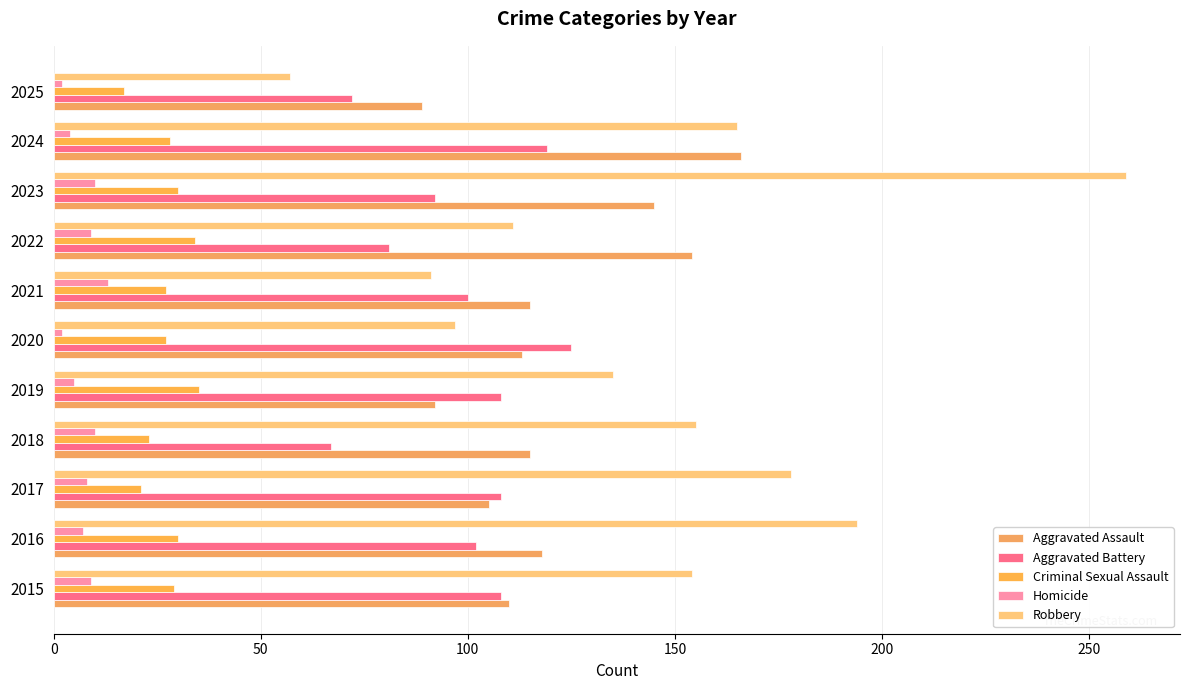

Which series has the largest range (max minus min)?

Robbery